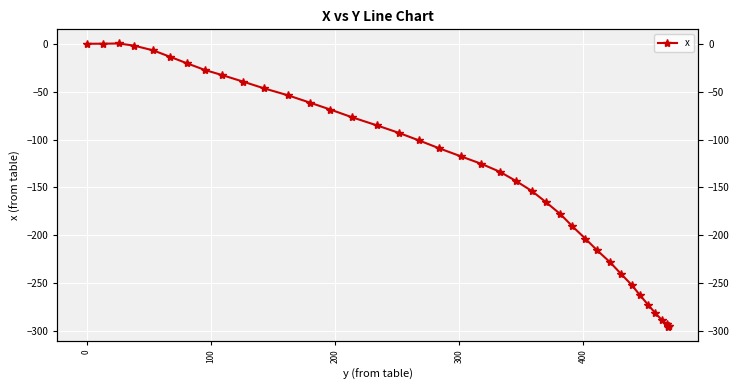

What is the greatest value displayed?

0.3